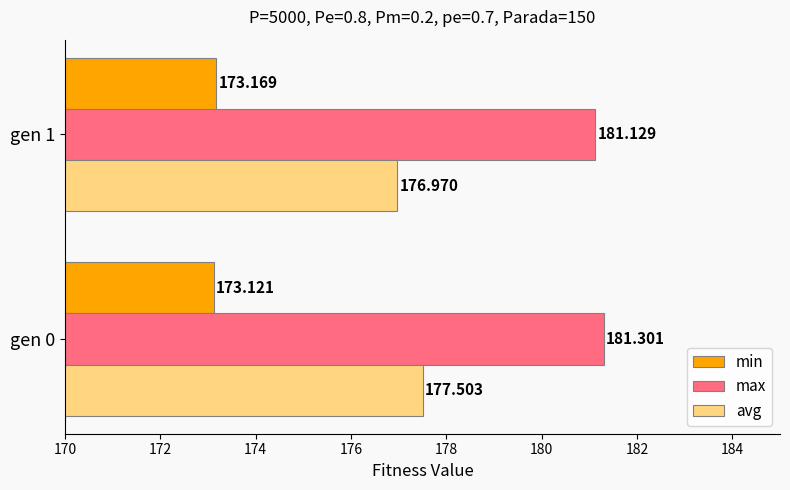

Which category has the lowest value across all series?

gen 0